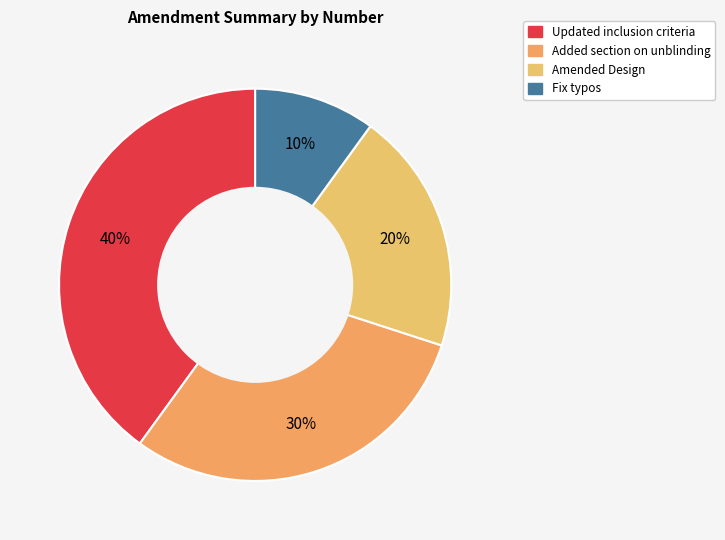

How many slices are in this pie chart?

4